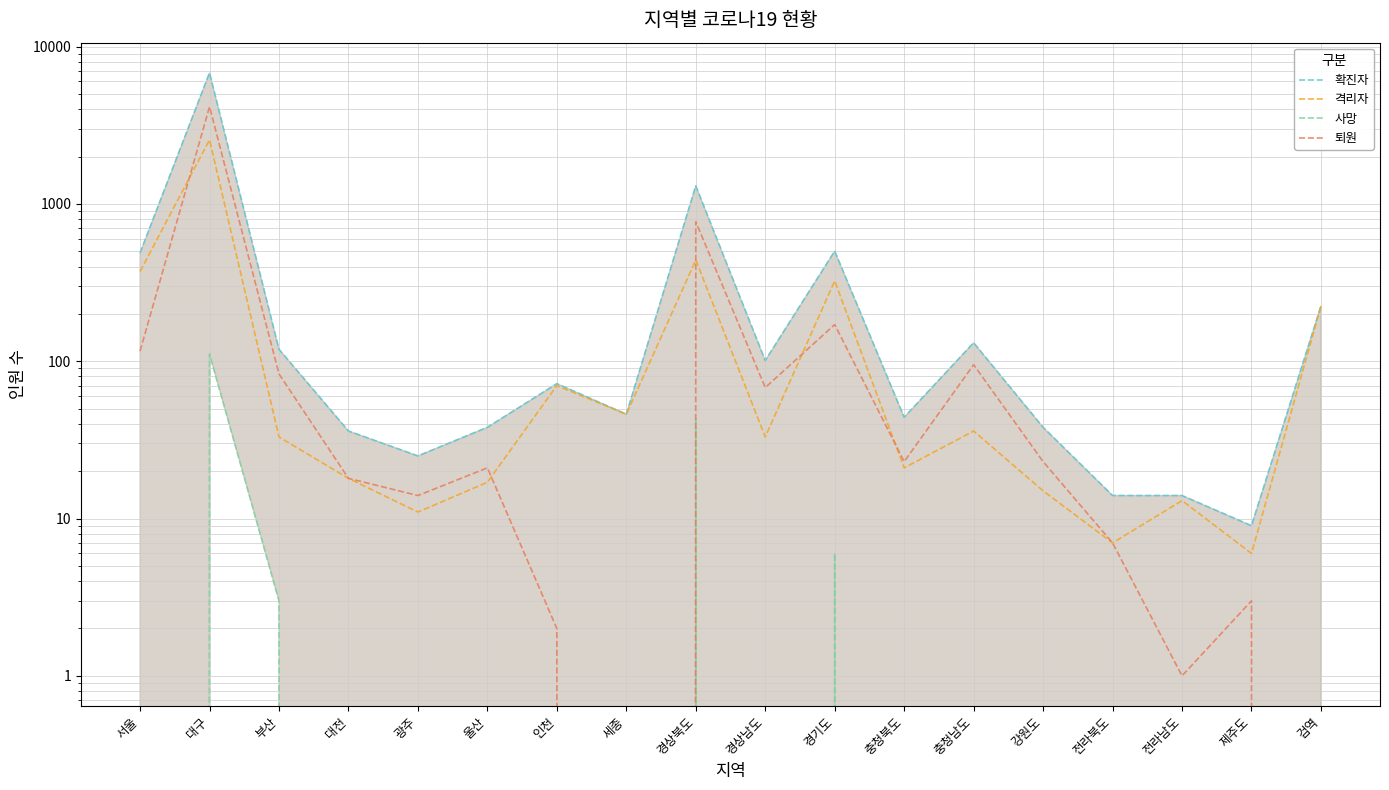

Count the number of categories in the chart.

18